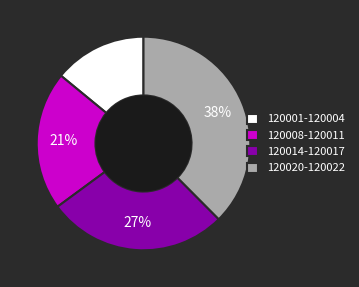

Is there a majority slice in this chart?

No